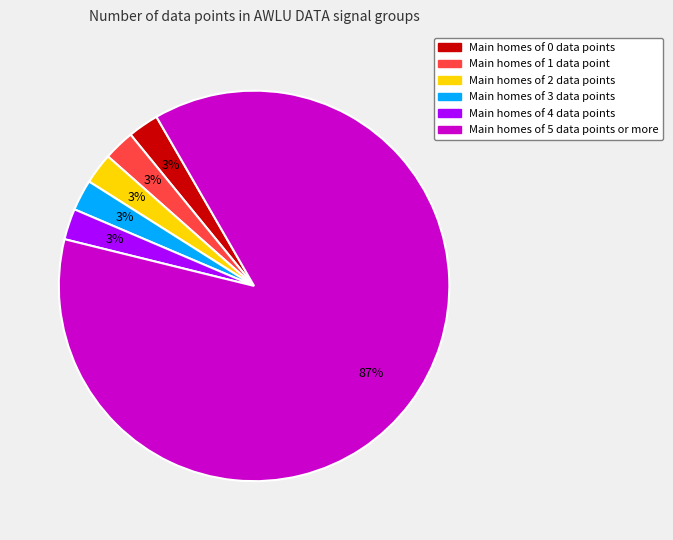

What percentage is the Main homes of 4 data points slice, to the nearest percent?

3%